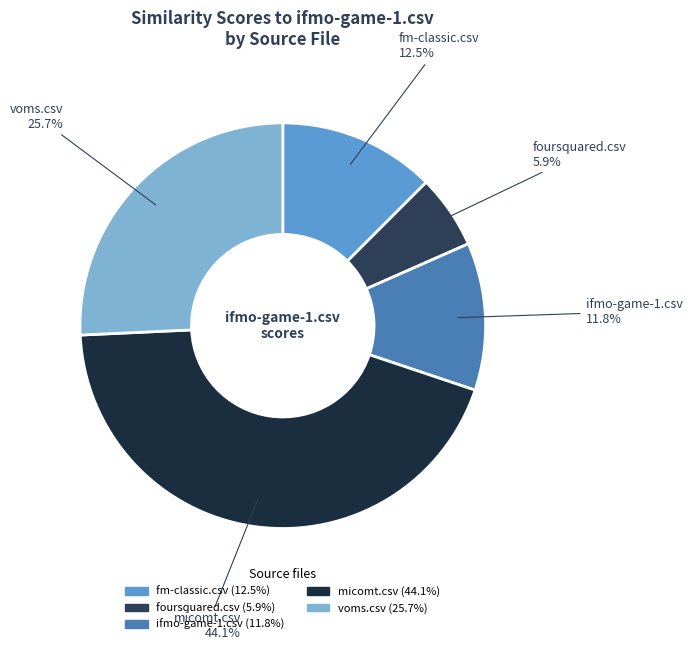

Is it true that fm-classic.csv is 1% of the pie?

False